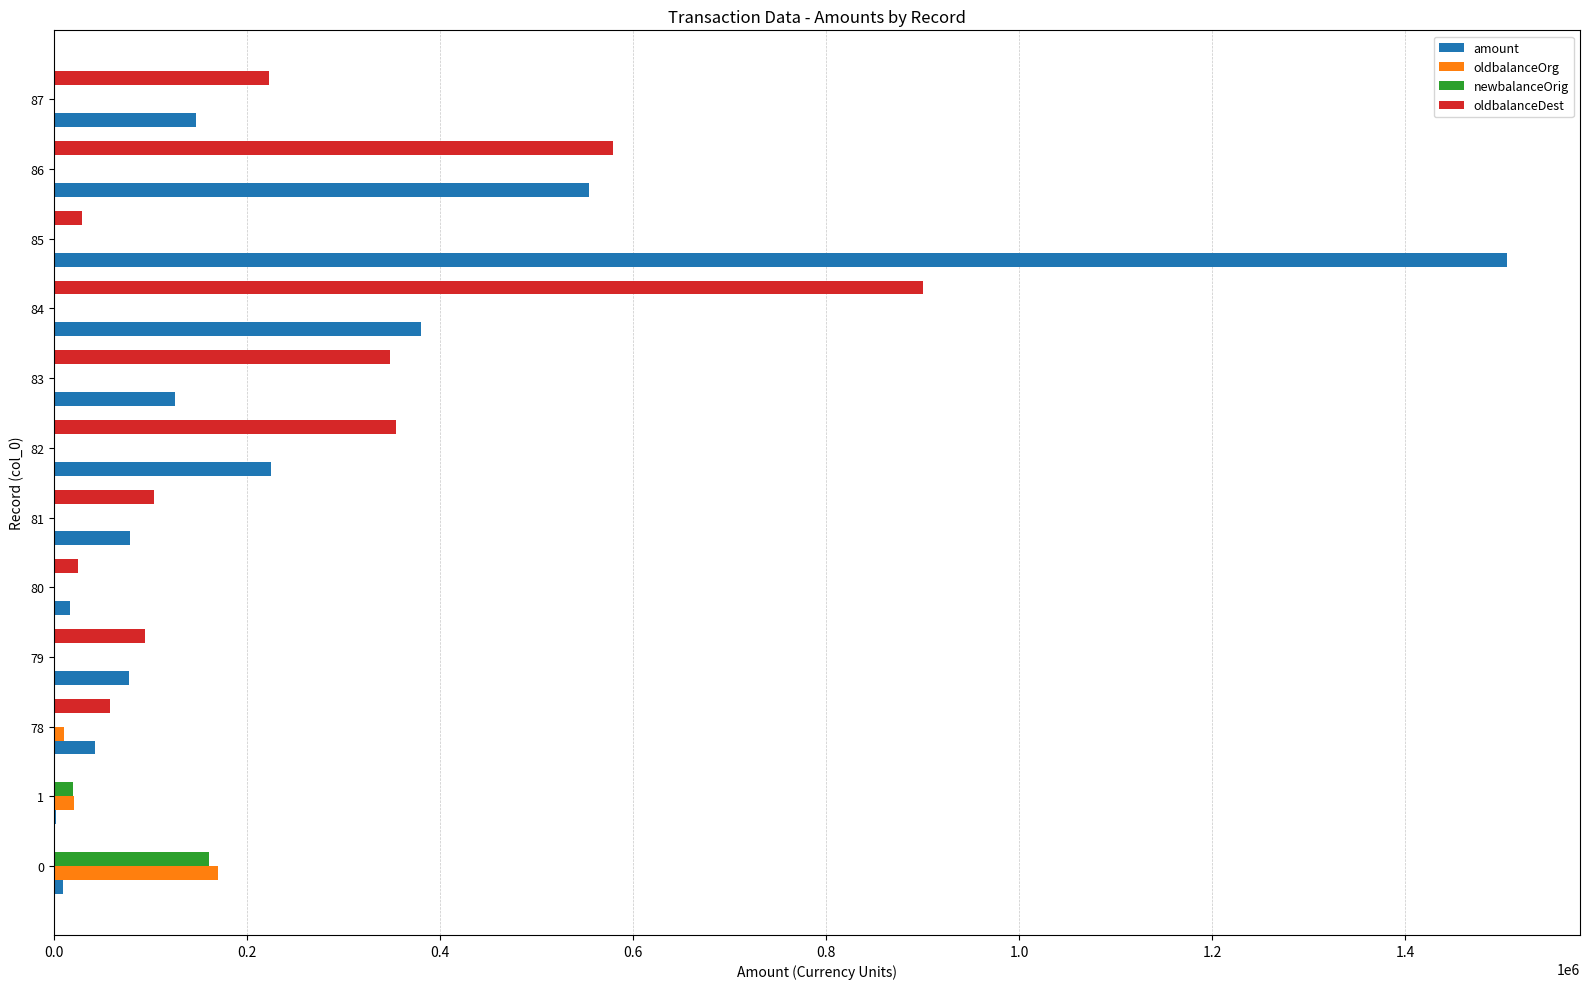

At which category is the sum across all series the highest?

85